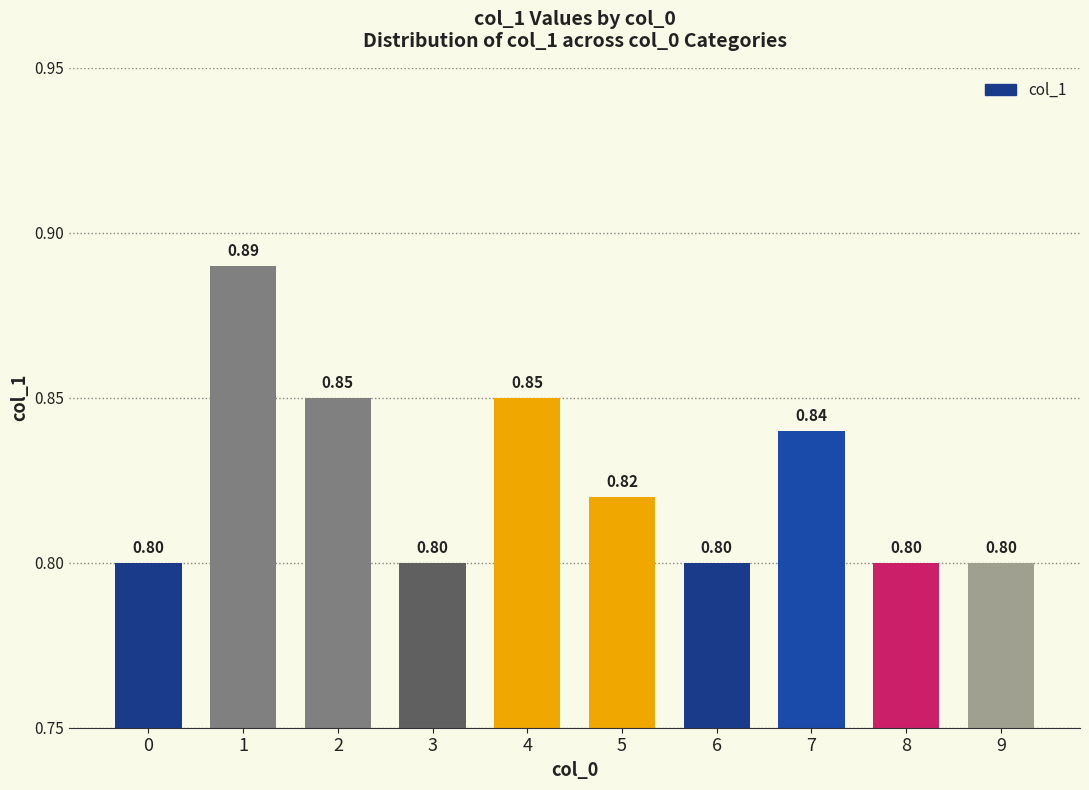

What is the average value?

0.8